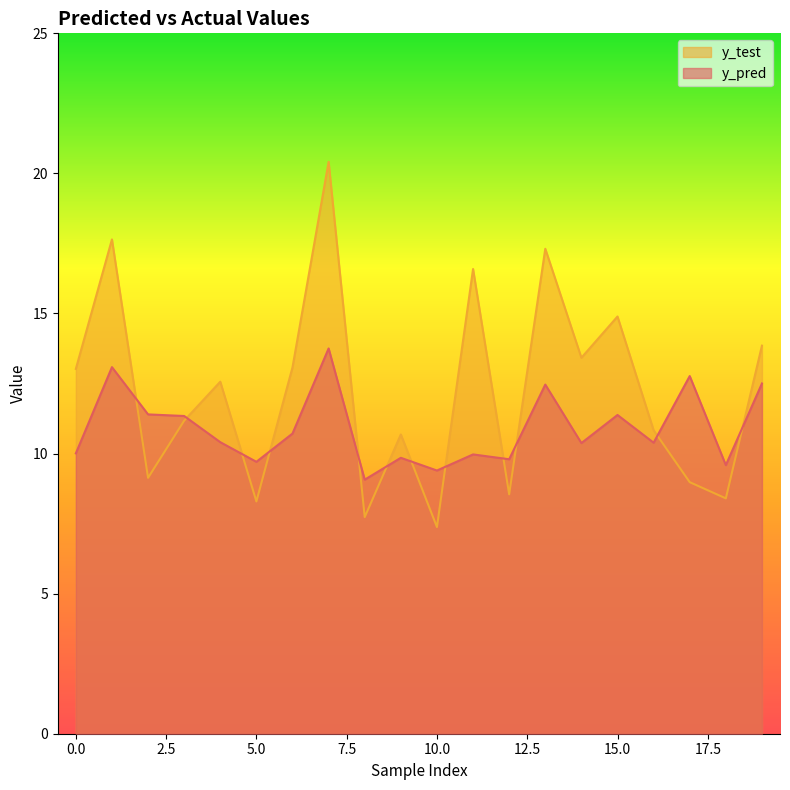

True or false: y_test and y_pred intersect in this chart.

True